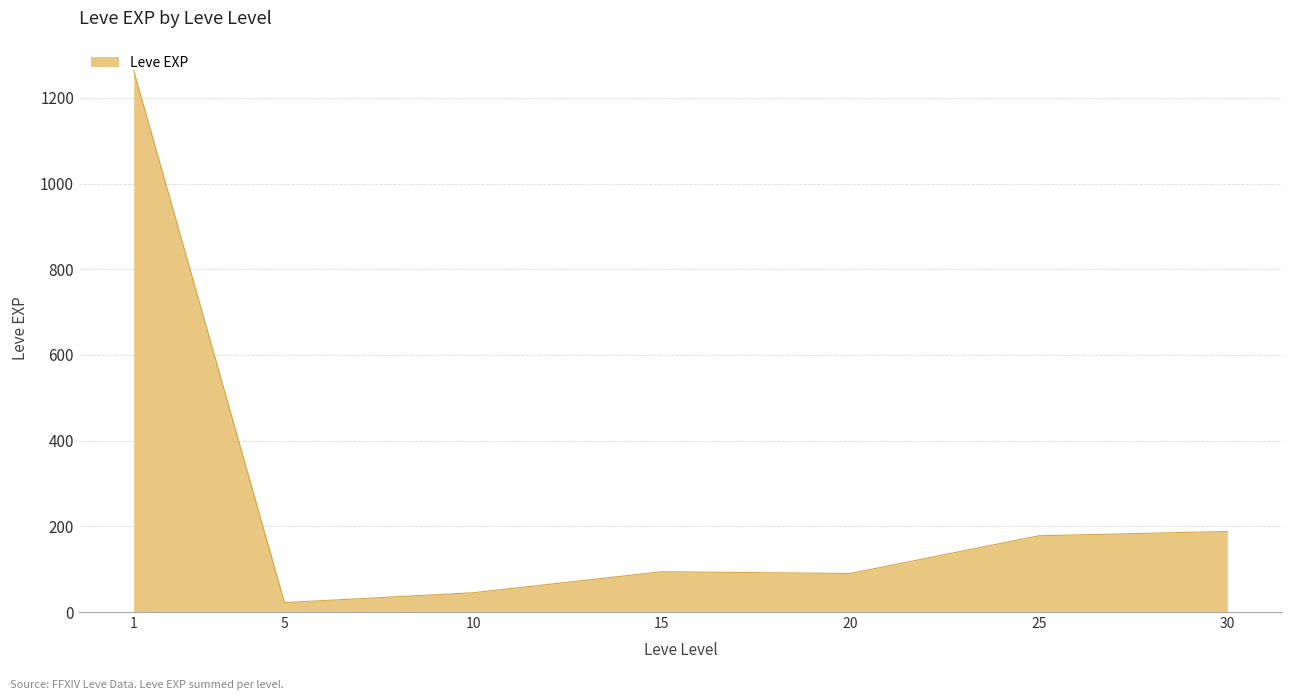

What is the change in value from 10 to 20?

+45